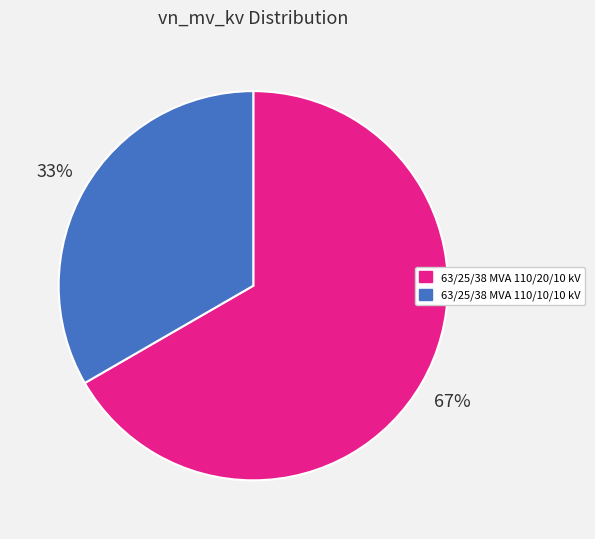

To the nearest percent, what is the average slice percentage?

50%